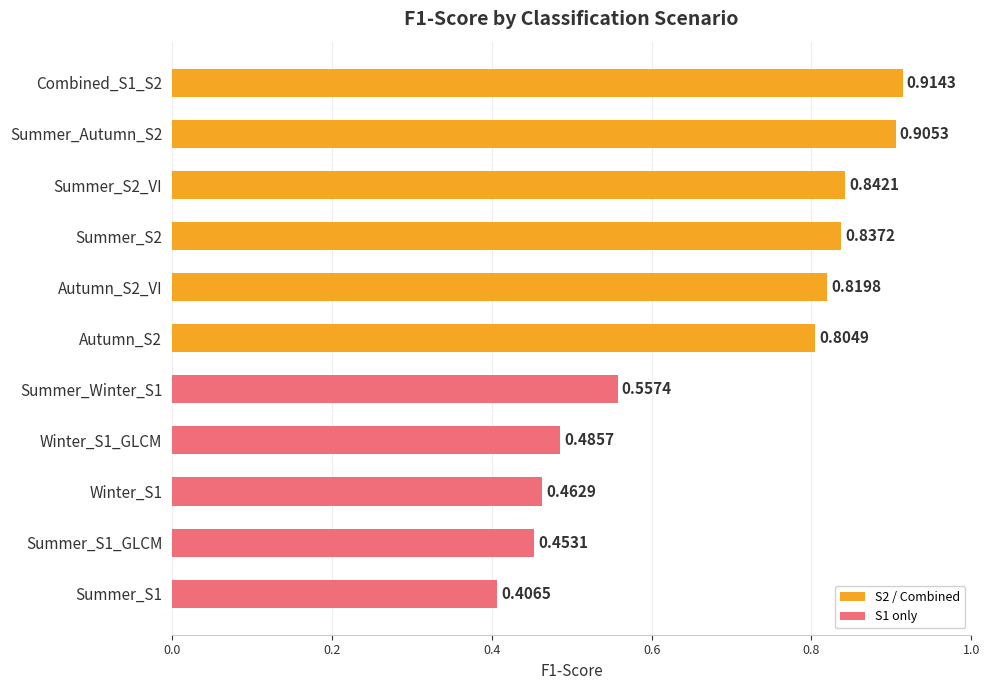

What is the sum of all values?

7.5